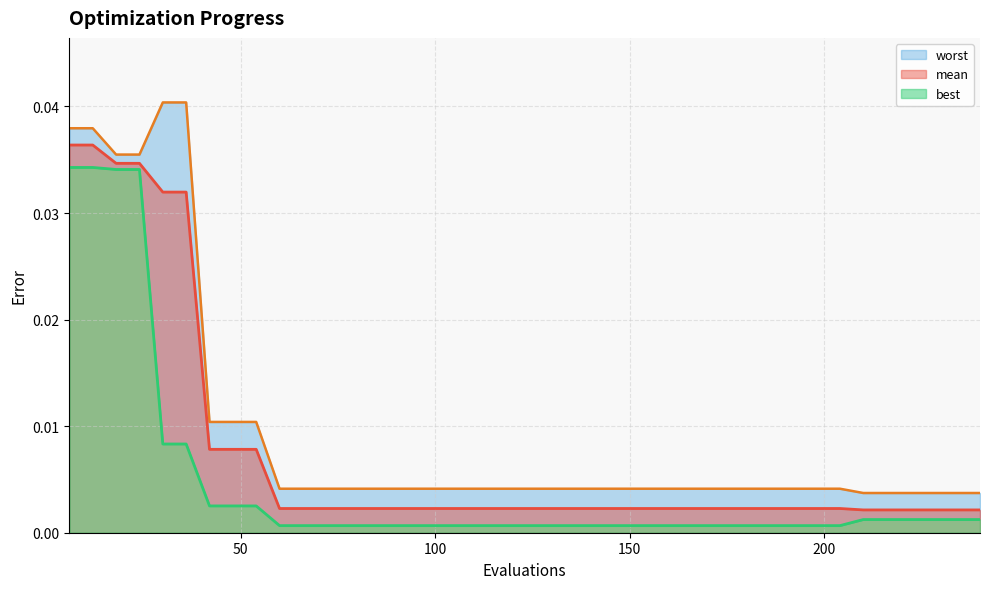

Which has a higher value, 78 or 216?

78